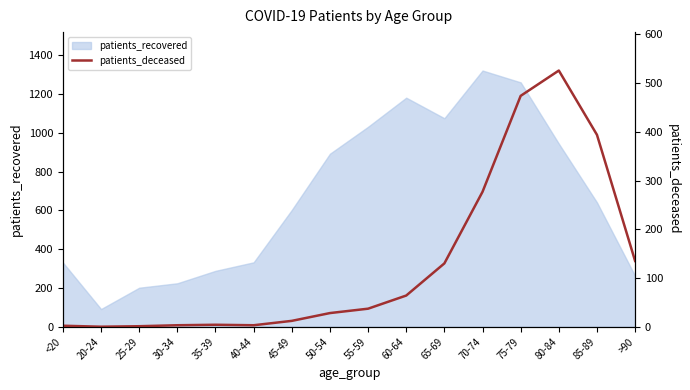

Does the chart have visible grid lines?

No